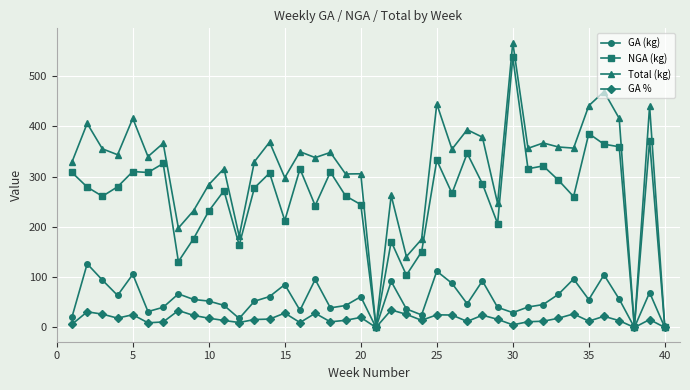

Which series has the largest range (max minus min)?

Total (kg)